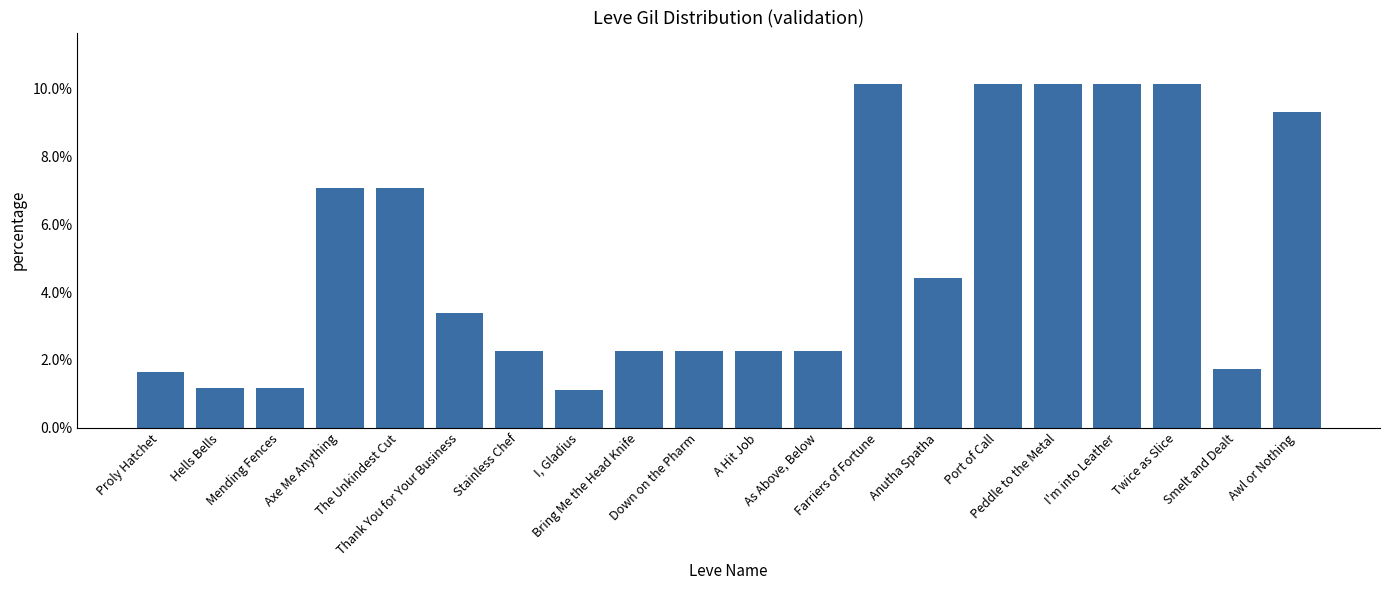

The chart shows a value of 0.1 at Peddle to the Metal. True or false?

True